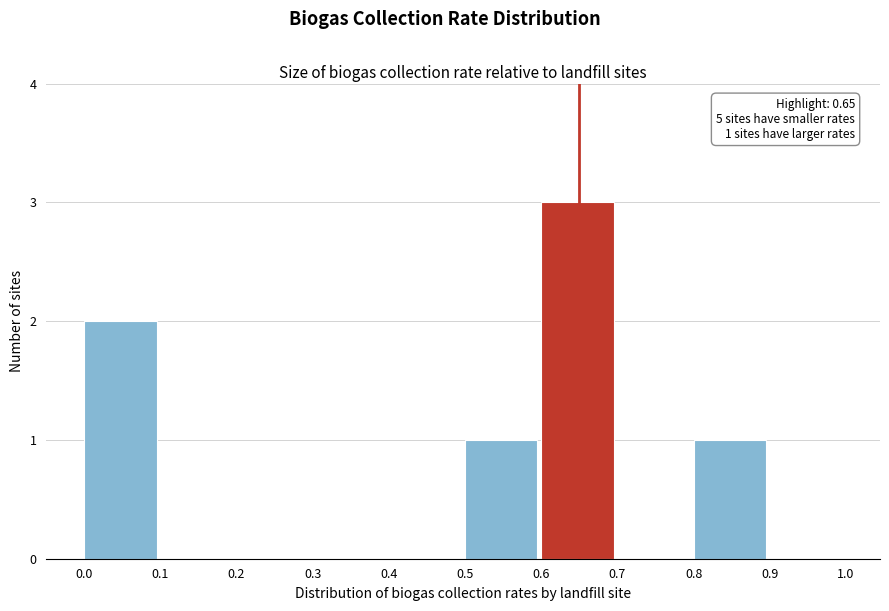

Over which range of the x-axis is the bar tallest?

0.6 to 0.7